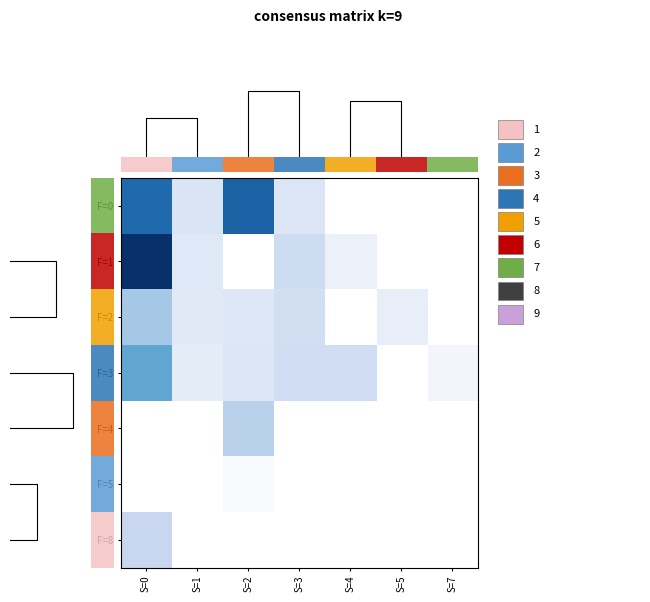

Reading left to right, extract all data points from this chart.

F=0: S=0=30.5	S=1=6.8	S=2=31.6	S=3=6.5	S=4=0.0	S=5=0.0	S=7=0.0
F=1: S=0=39.4	S=1=5.7	S=2=0.0	S=3=8.8	S=4=3.4	S=5=0.0	S=7=0.0
F=2: S=0=13.6	S=1=5.5	S=2=5.9	S=3=8.2	S=4=0.0	S=5=4.2	S=7=0.0
F=3: S=0=21.0	S=1=4.8	S=2=6.2	S=3=8.4	S=4=8.5	S=5=0.0	S=7=2.4
F=4: S=0=0.0	S=1=0.0	S=2=11.4	S=3=0.0	S=4=0.0	S=5=0.0	S=7=0.0
F=5: S=0=0.0	S=1=0.0	S=2=1.3	S=3=0.0	S=4=0.0	S=5=0.0	S=7=0.0
F=8: S=0=10.0	S=1=0.0	S=2=0.0	S=3=0.0	S=4=0.0	S=5=0.0	S=7=0.0